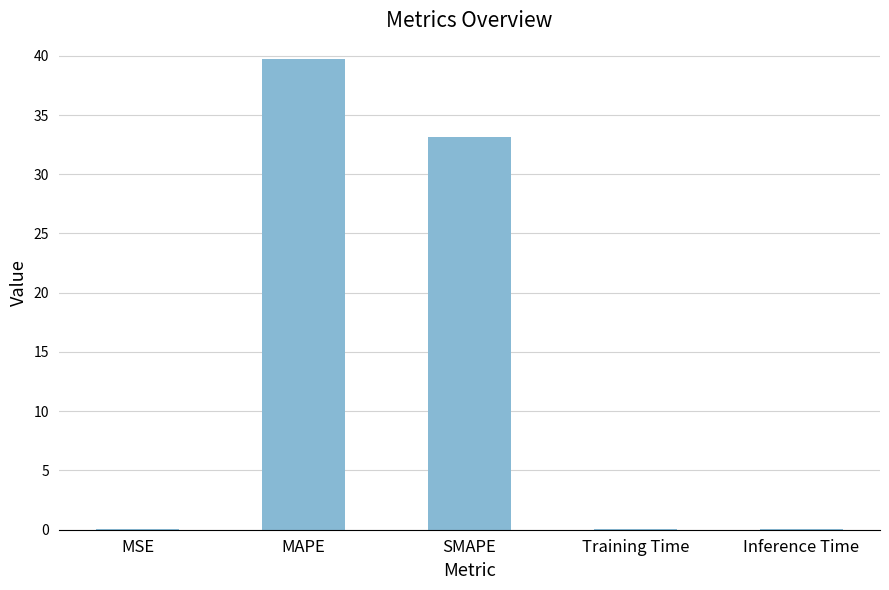

What is the average value?

14.6